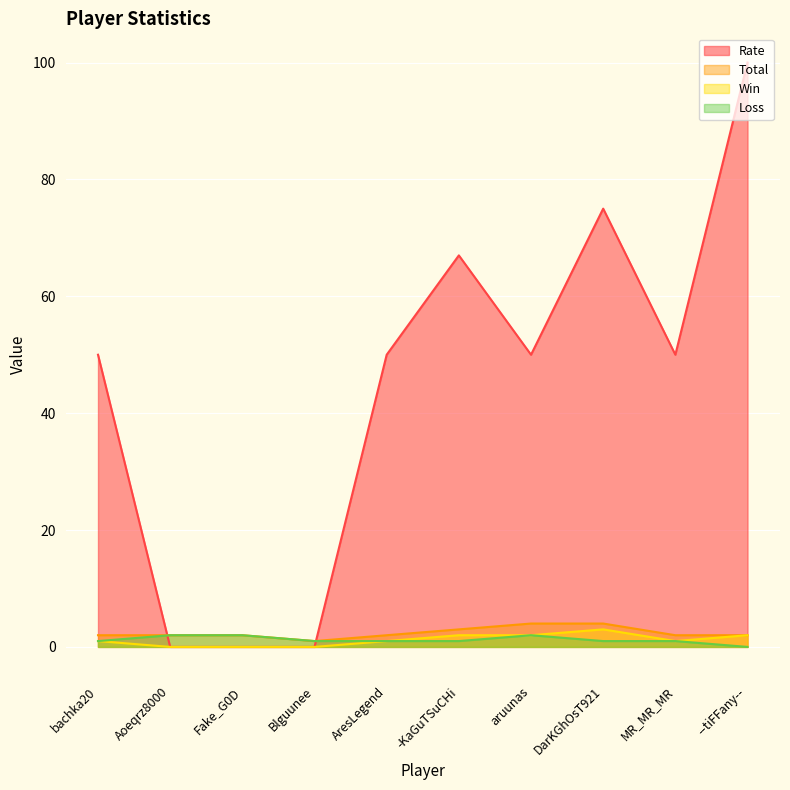

Is it true that Loss equals 3 at Aoeqrz8000?

False